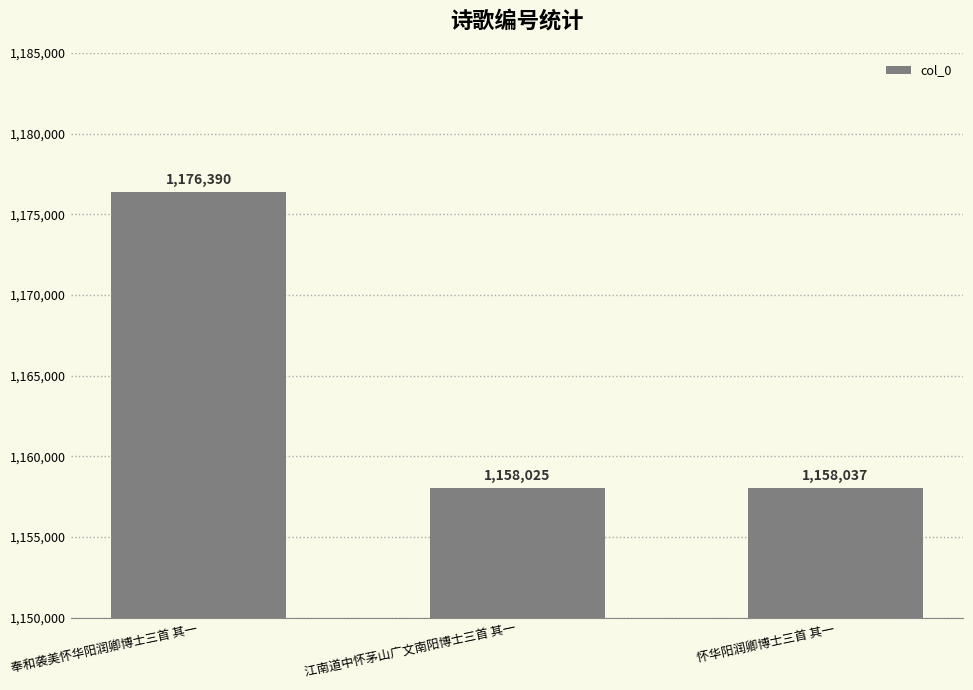

The chart shows a value of 1158025 at 江南道中怀茅山广文南阳博士三首 其一. True or false?

True